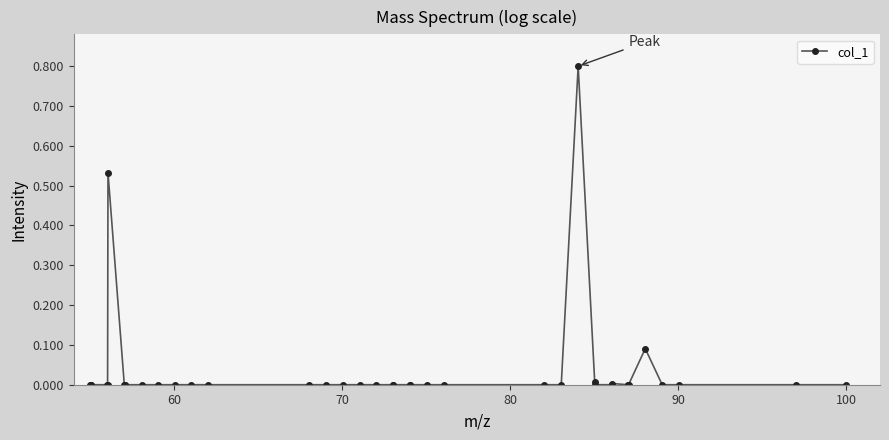

What is the difference between the maximum and second lowest values?

0.8